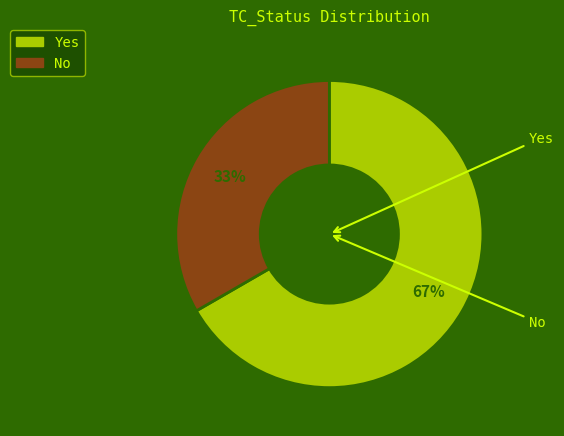

To the nearest percent, what portion does Yes represent?

67%